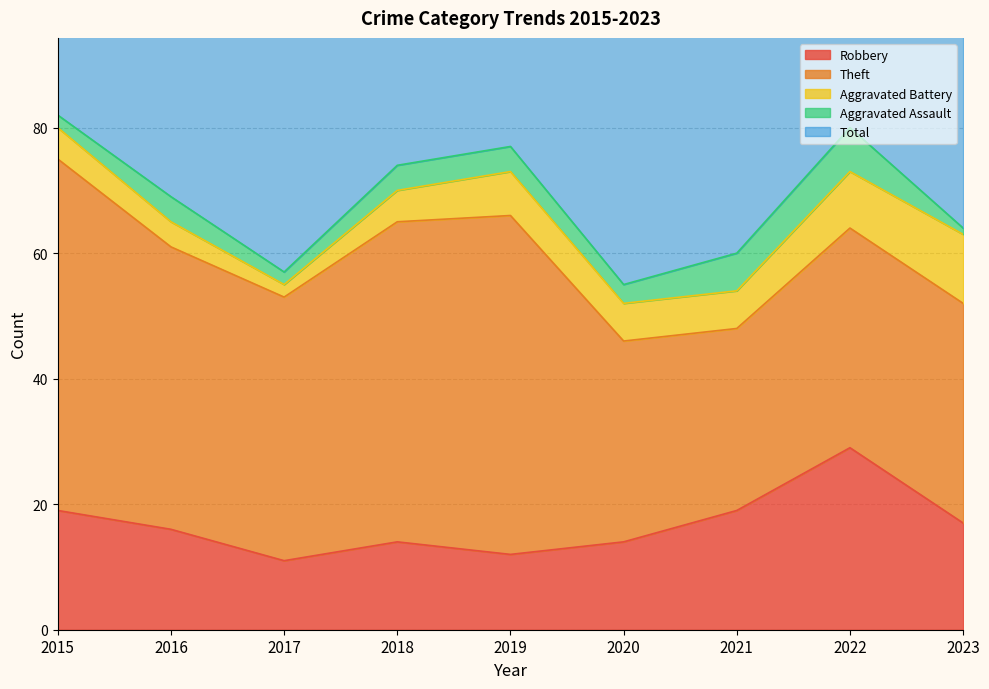

Which series has the largest total across all categories?

Total